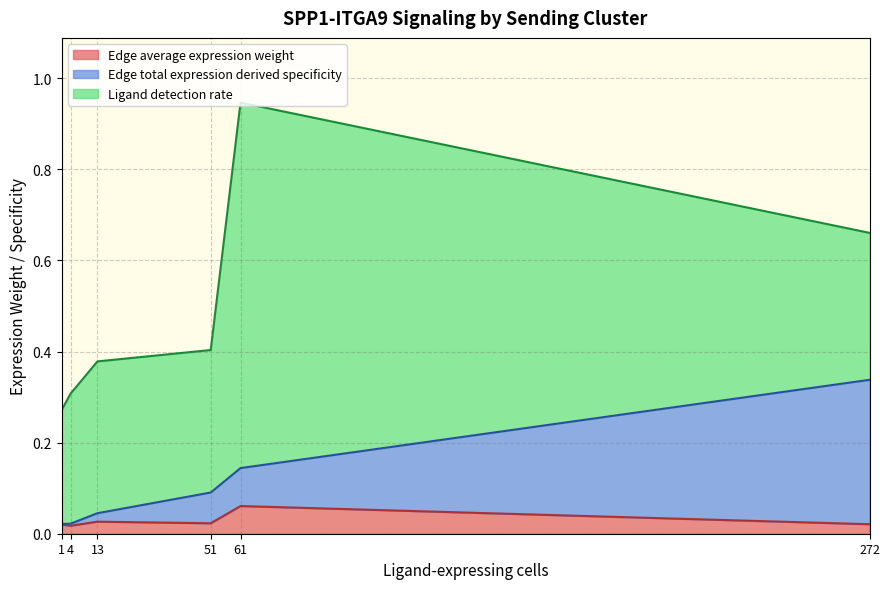

What is the greatest value displayed?

0.8